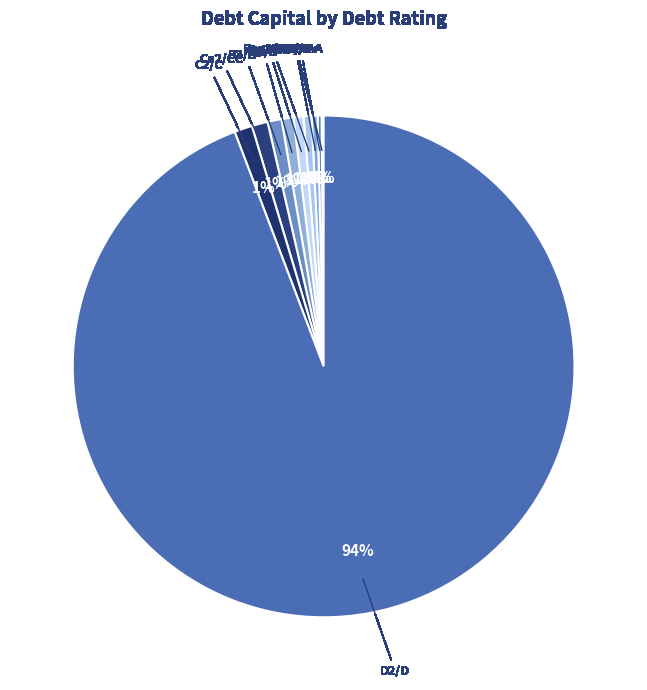

True or false: B2/B accounts for 21% of the total.

False